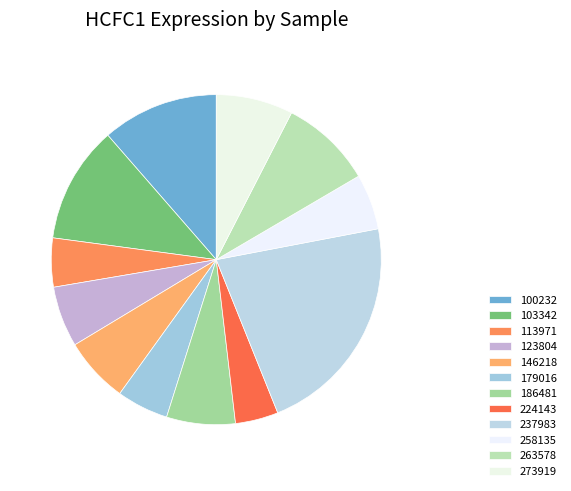

Combined, what portion of the pie is 113971 and 179016?

9.9%